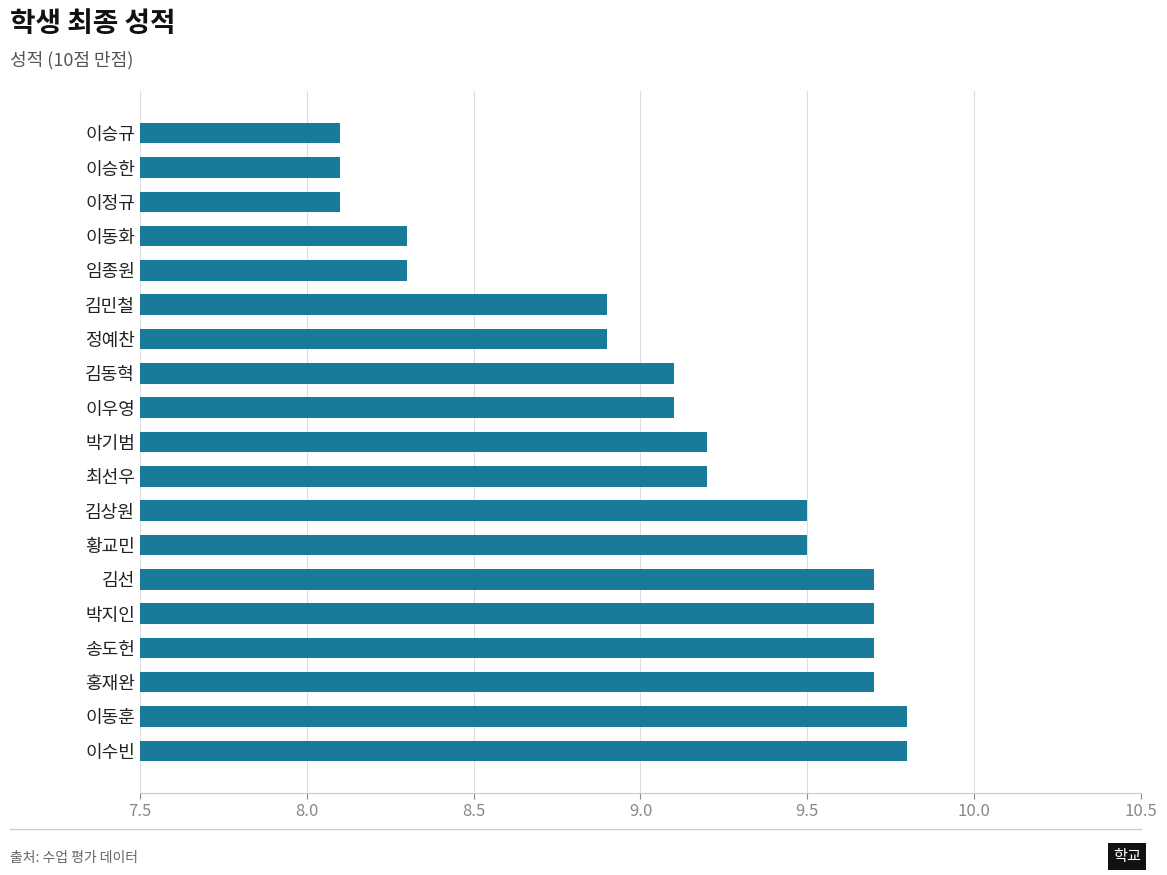

What is the maximum value shown in the chart?

9.8